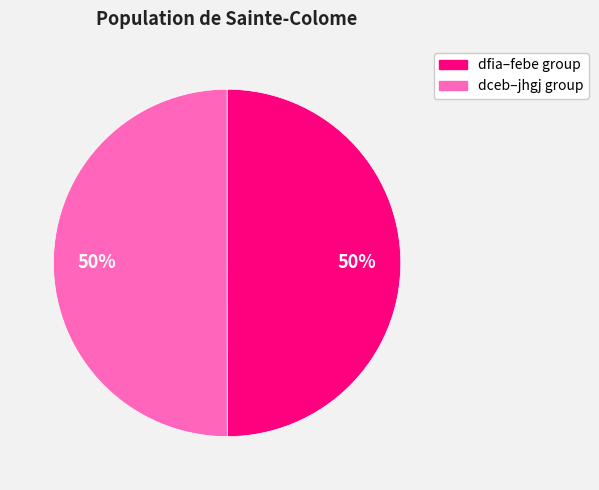

Approximately how many times larger is the value at dfia–febe group compared to dceb–jhgj group?

1.0